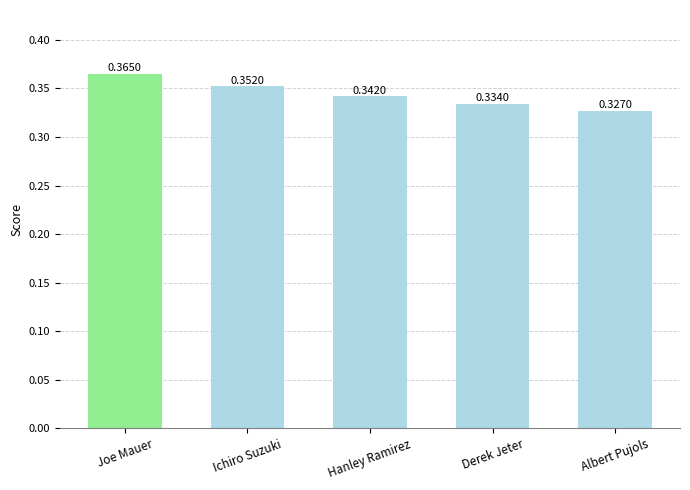

Where is the data nearest to the value 0?

Albert Pujols